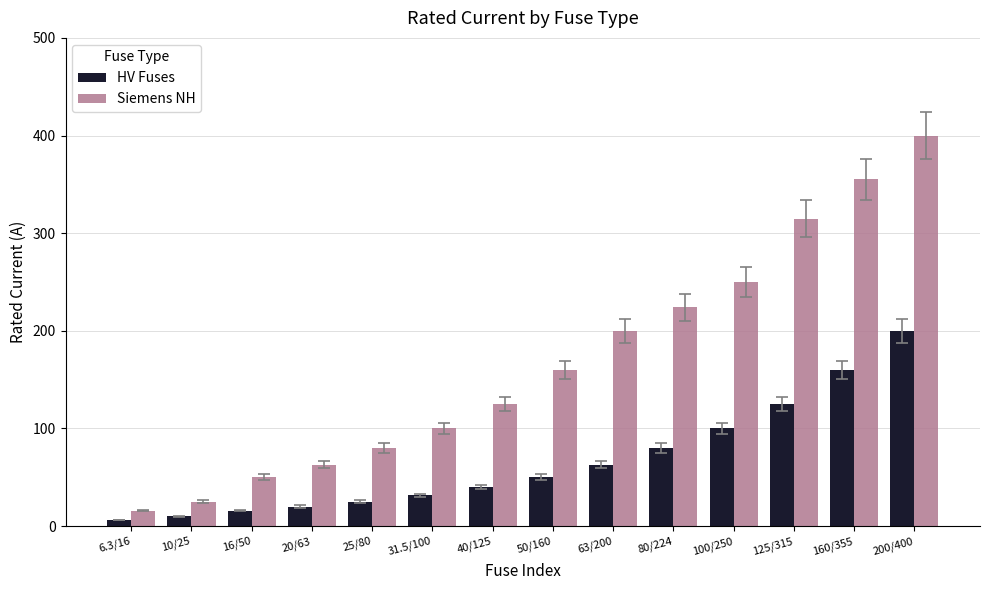

Reading left to right, what are all the values shown in this chart?

HV Fuses: 6.3/16=6.3	10/25=10.0	16/50=16.0	20/63=20.0	25/80=25.0	31.5/100=31.5	40/125=40.0	50/160=50.0	63/200=63.0	80/224=80.0	100/250=100.0	125/315=125.0	160/355=160.0	200/400=200.0
Siemens NH: 6.3/16=16.0	10/25=25.0	16/50=50.0	20/63=63.0	25/80=80.0	31.5/100=100.0	40/125=125.0	50/160=160.0	63/200=200.0	80/224=224.0	100/250=250.0	125/315=315.0	160/355=355.0	200/400=400.0